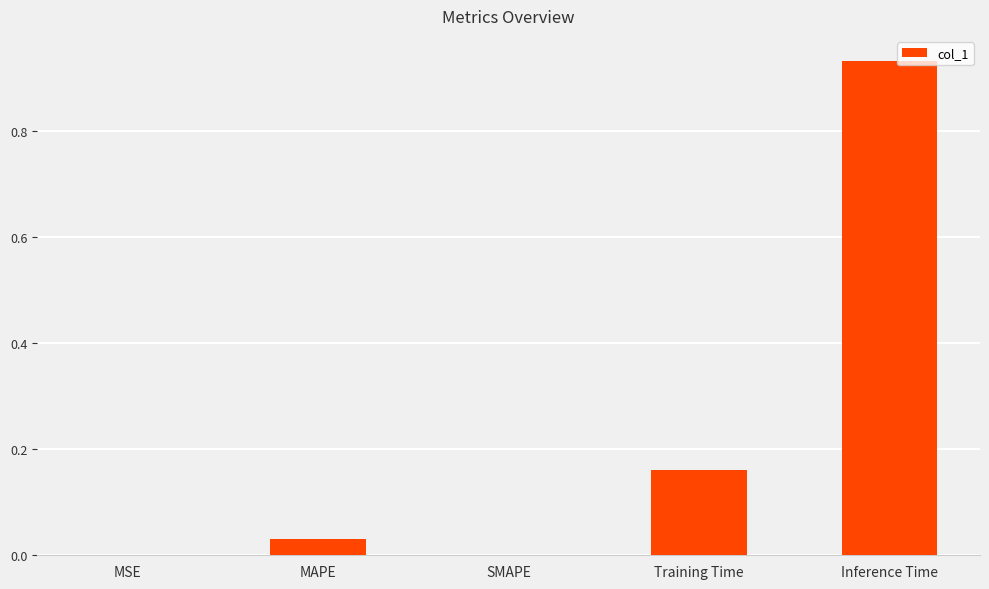

What is the sum of all values?

1.1